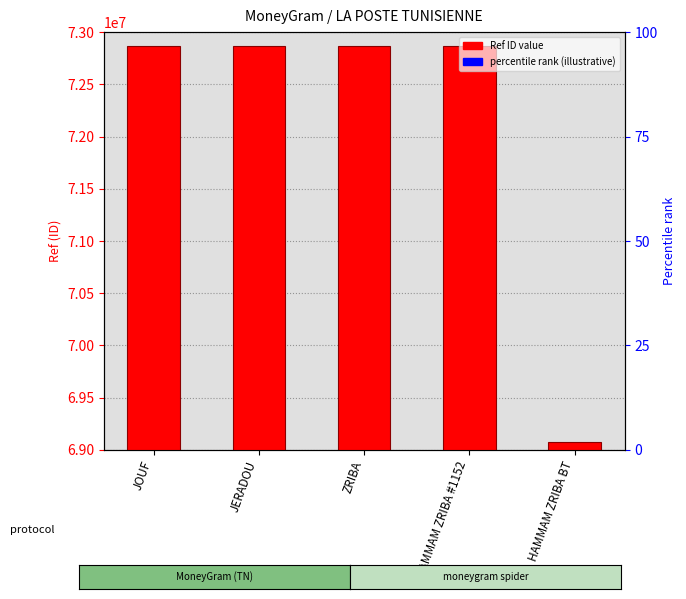

What is the difference between the maximum and minimum values?

3794533